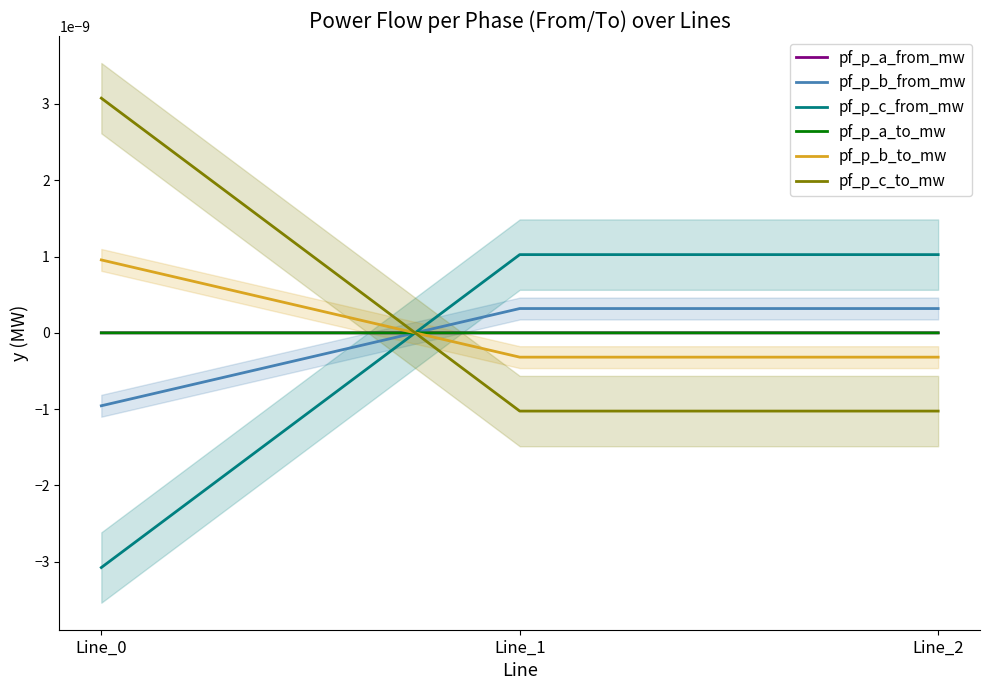

Count the number of data series in this chart.

6